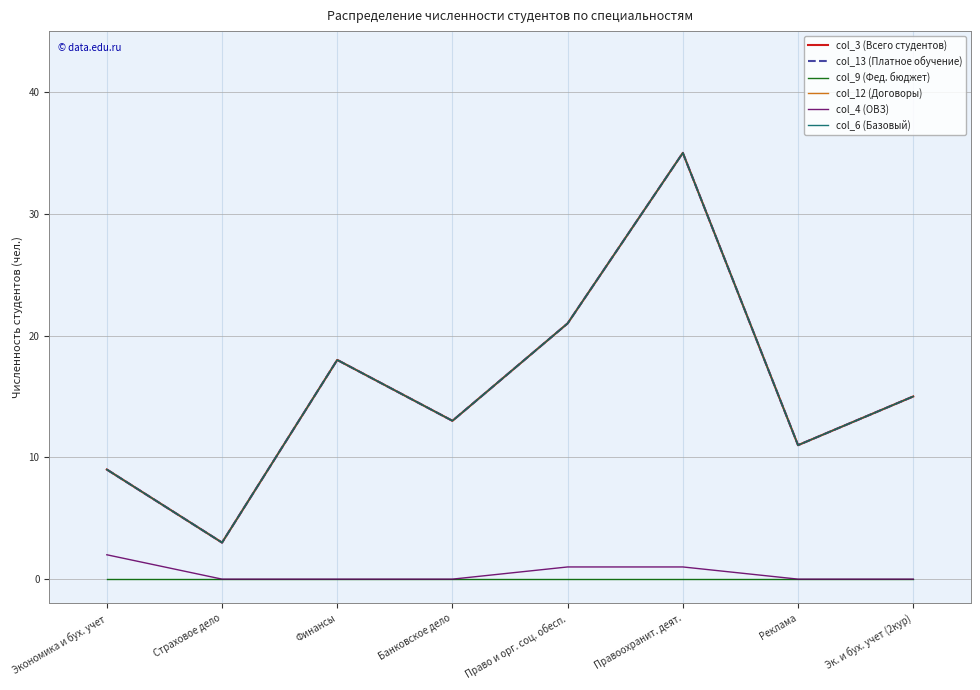

Reading left to right, transcribe all the data shown in this chart.

col_3 (Всего студентов): Экономика и бух. учет=9	Страховое дело=3	Финансы=18	Банковское дело=13	Право и орг. соц. обесп.=21	Правоохранит. деят.=35	Реклама=11	Эк. и бух. учет (2кур)=15
col_13 (Платное обучение): Экономика и бух. учет=9	Страховое дело=3	Финансы=18	Банковское дело=13	Право и орг. соц. обесп.=21	Правоохранит. деят.=35	Реклама=11	Эк. и бух. учет (2кур)=15
col_9 (Фед. бюджет): Экономика и бух. учет=0	Страховое дело=0	Финансы=0	Банковское дело=0	Право и орг. соц. обесп.=0	Правоохранит. деят.=0	Реклама=0	Эк. и бух. учет (2кур)=0
col_12 (Договоры): Экономика и бух. учет=9	Страховое дело=3	Финансы=18	Банковское дело=13	Право и орг. соц. обесп.=21	Правоохранит. деят.=35	Реклама=11	Эк. и бух. учет (2кур)=15
col_4 (ОВЗ): Экономика и бух. учет=2	Страховое дело=0	Финансы=0	Банковское дело=0	Право и орг. соц. обесп.=1	Правоохранит. деят.=1	Реклама=0	Эк. и бух. учет (2кур)=0
col_6 (Базовый): Экономика и бух. учет=9	Страховое дело=3	Финансы=18	Банковское дело=13	Право и орг. соц. обесп.=21	Правоохранит. деят.=35	Реклама=11	Эк. и бух. учет (2кур)=15